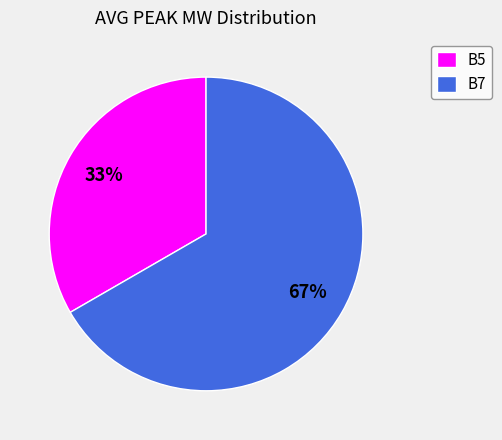

How many segments does this pie chart have?

2